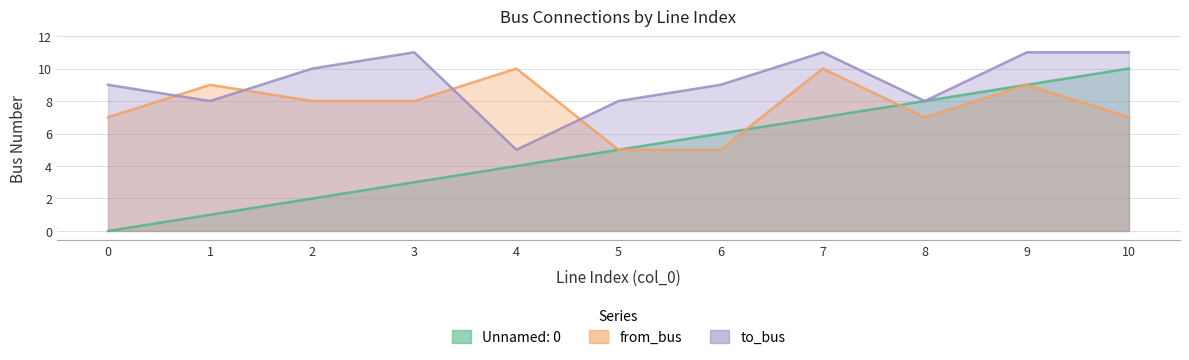

Count the number of categories in the chart.

11